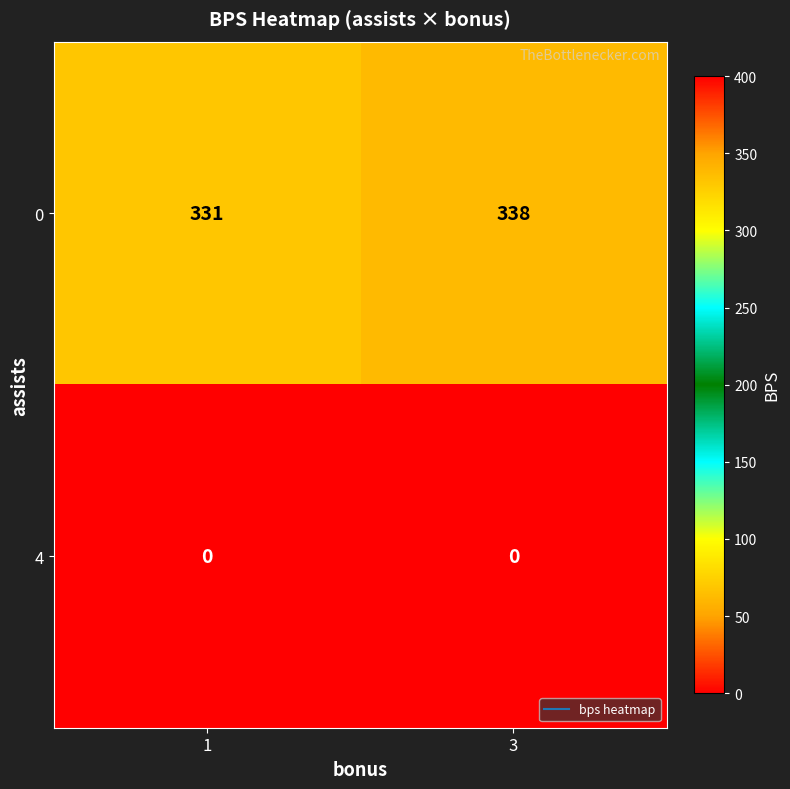

At how many categories does at least one series exceed 133?

2